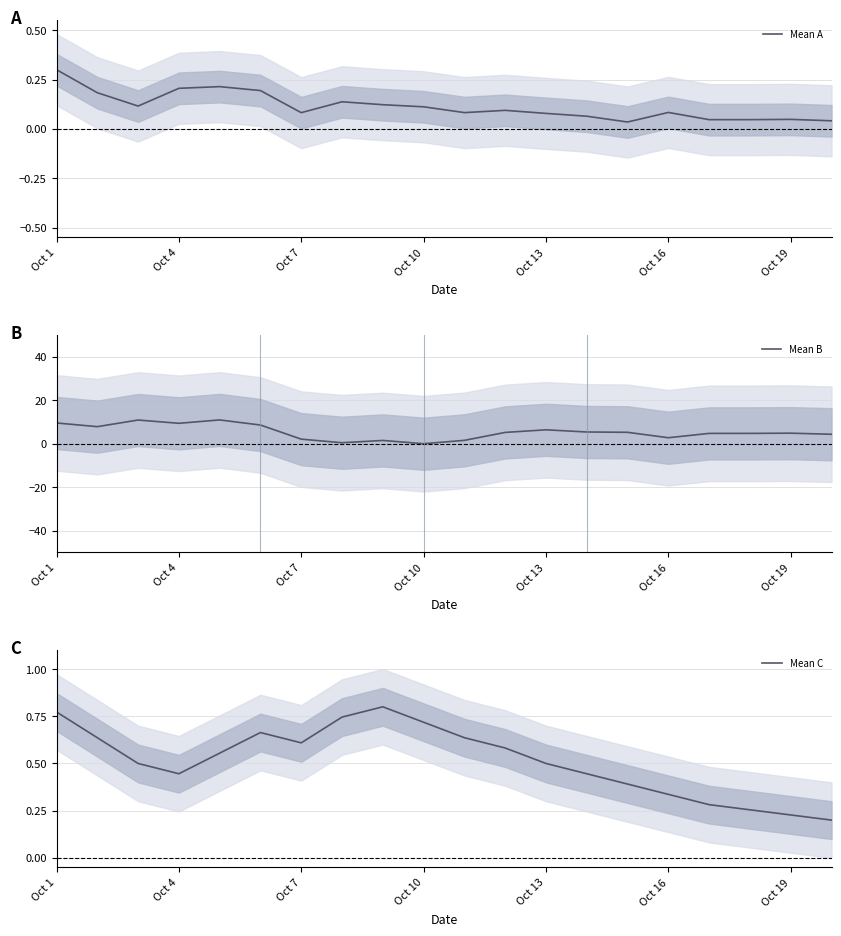

What is the highest value of the Mean A series?

0.3